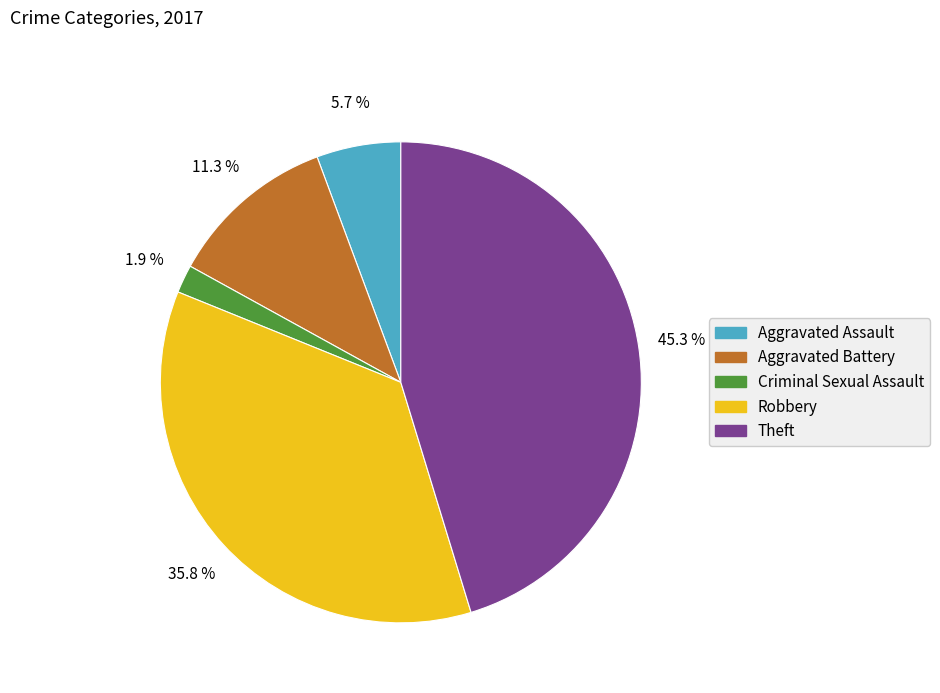

Which has a higher value, Aggravated Battery or Criminal Sexual Assault?

Aggravated Battery